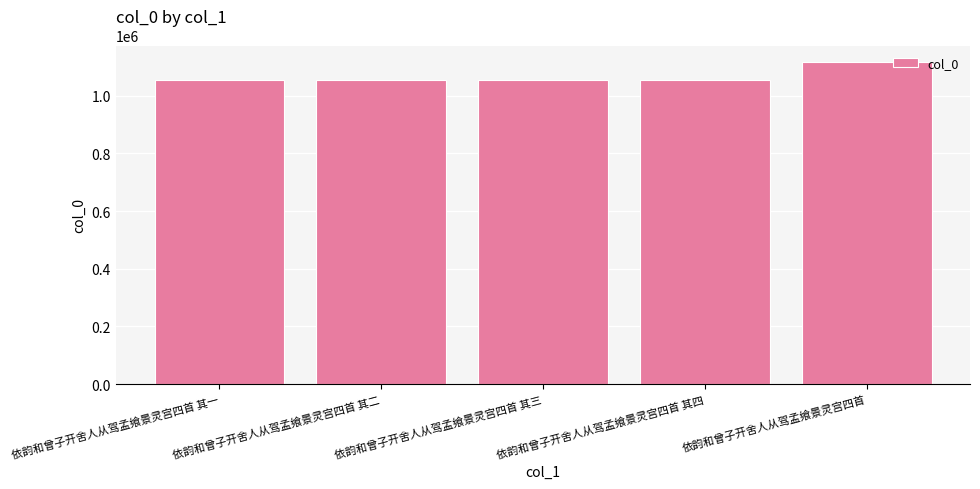

How many data points are less than 1052808?

2